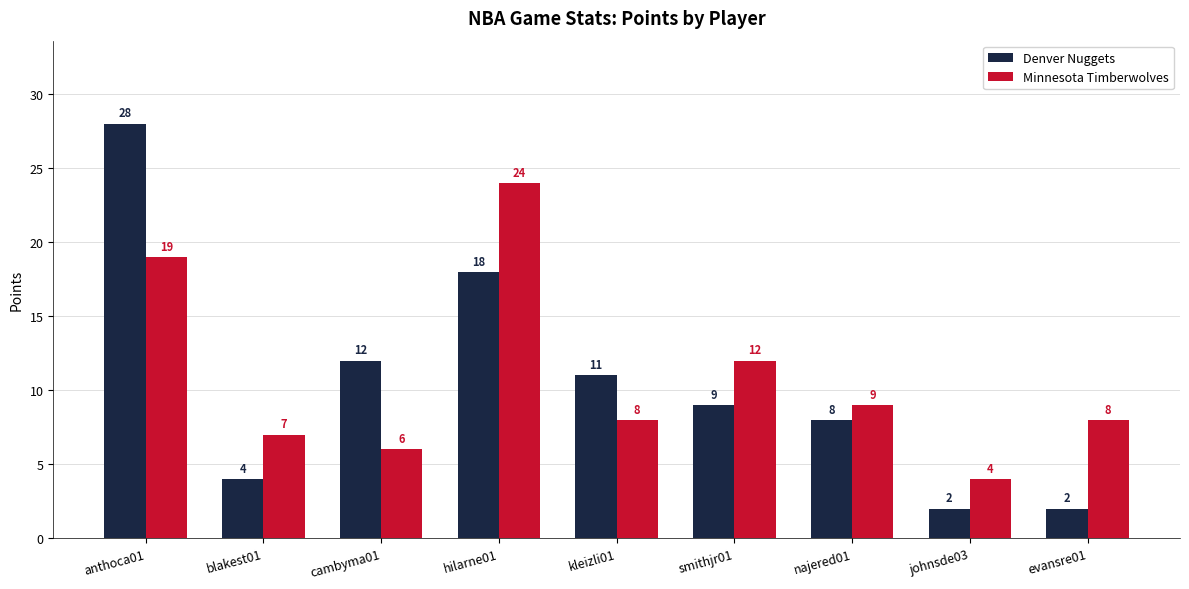

At which category is the sum across all series the highest?

anthoca01